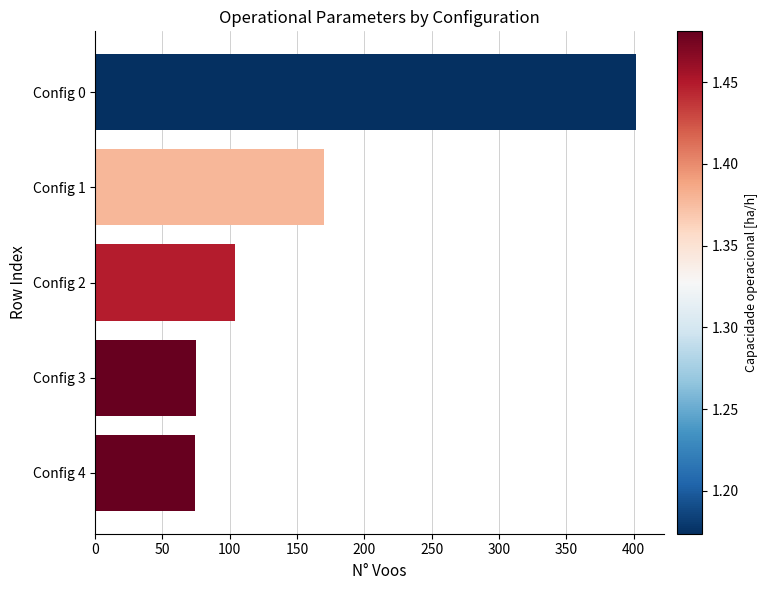

What is the value of the 1st bar from the top?

402